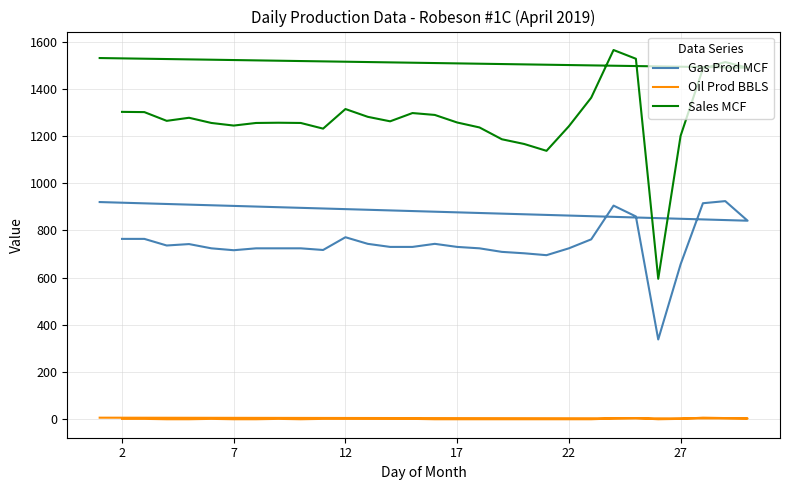

At how many categories does at least one series exceed 1239?

23